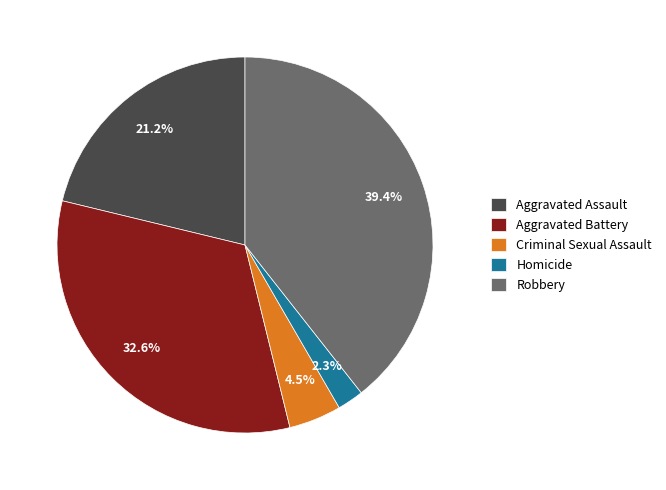

True or false: Aggravated Assault accounts for 21% of the total.

True